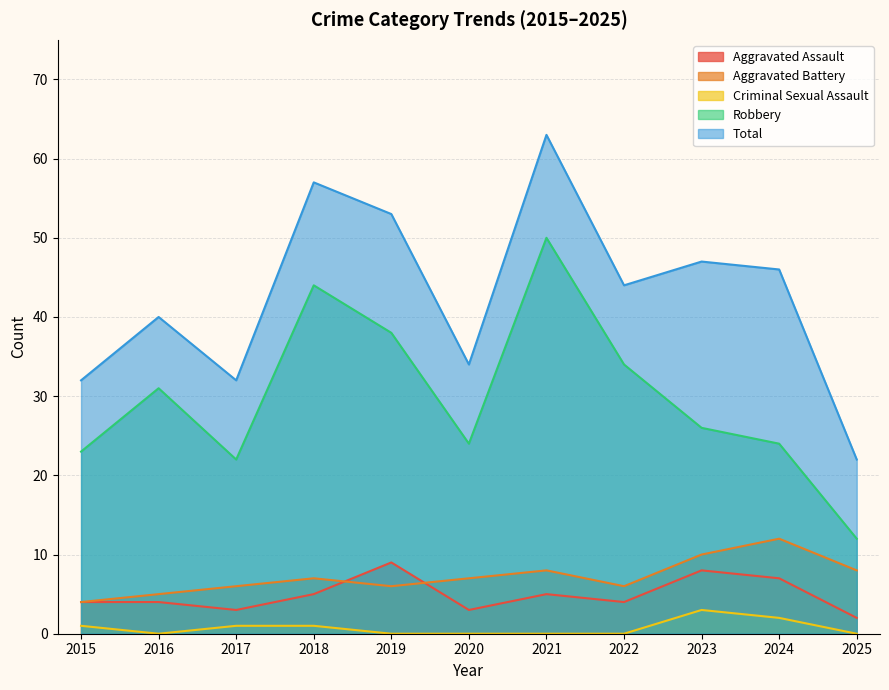

At how many categories does at least one series exceed 39?

7